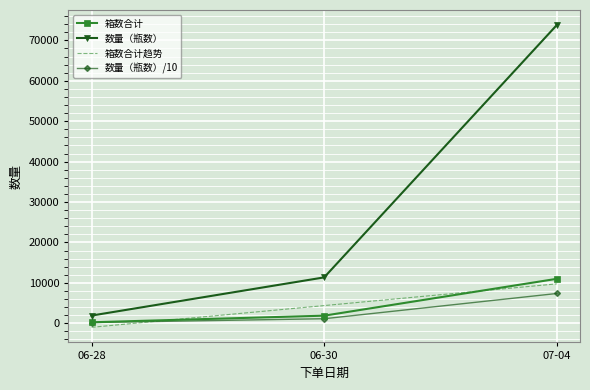

Which series has the largest total across all categories?

数量（瓶数）